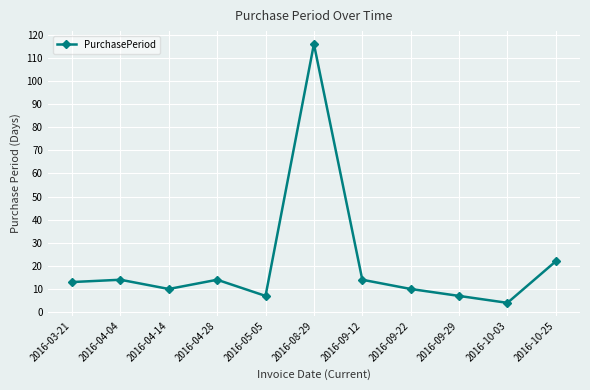

What is the smallest value displayed?

4